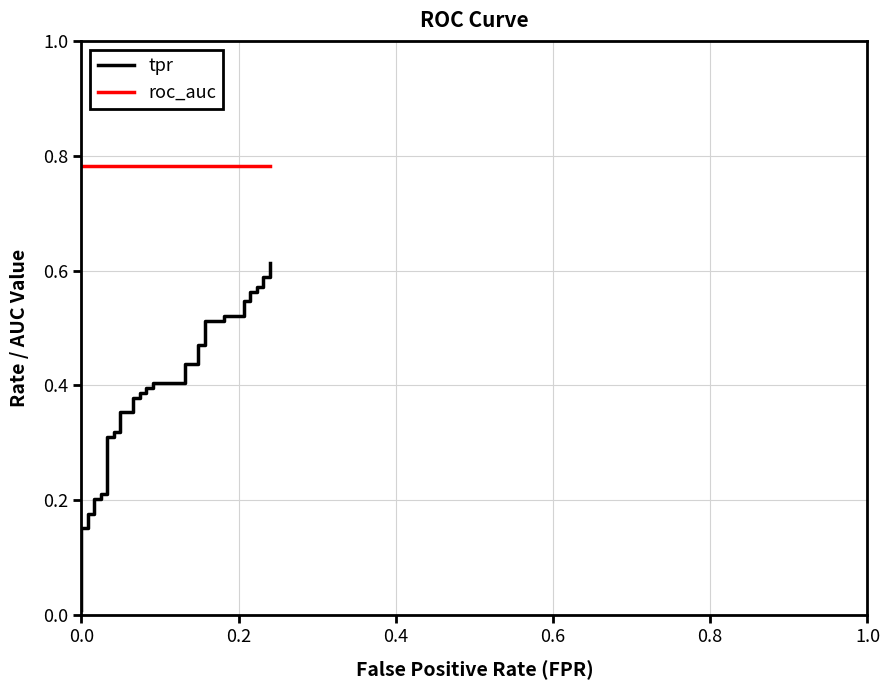

Which series has the widest spread of values?

tpr